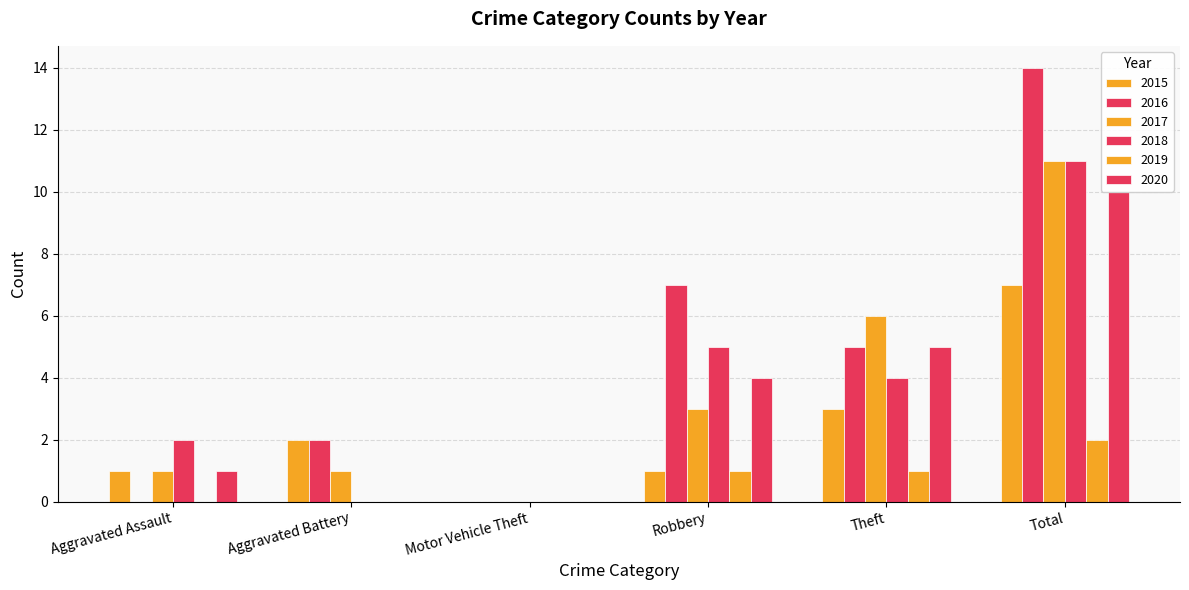

Rank the series by their maximum value, from highest to lowest.

2016, 2017, 2018, 2020, 2015, 2019